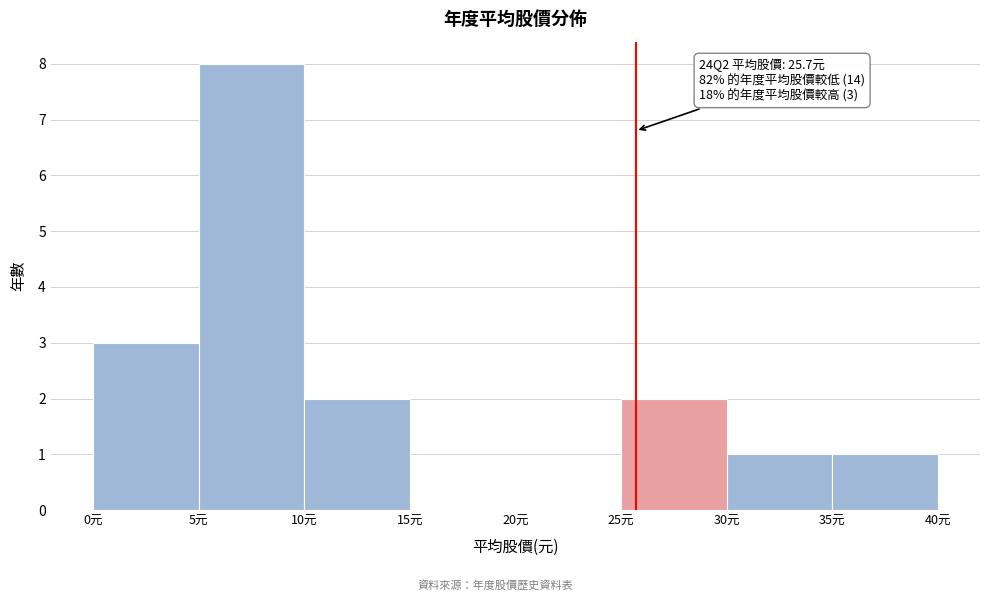

Which range on the x-axis has the tallest bar?

5 to 10